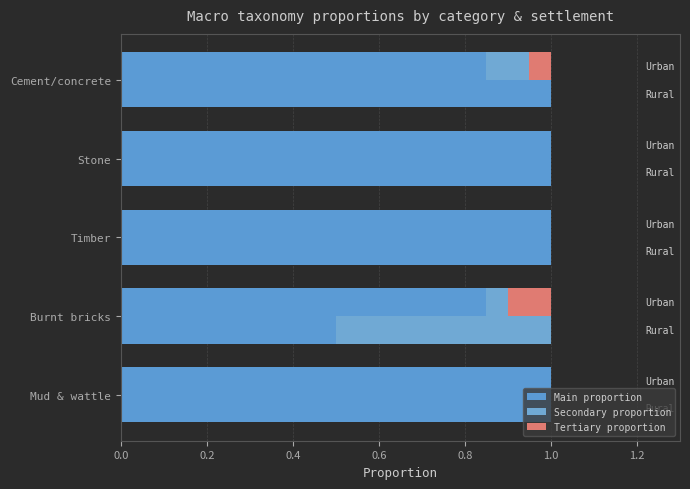

Rank the series at Mud & wattle from lowest to highest value.

Secondary proportion, Tertiary proportion, Main proportion